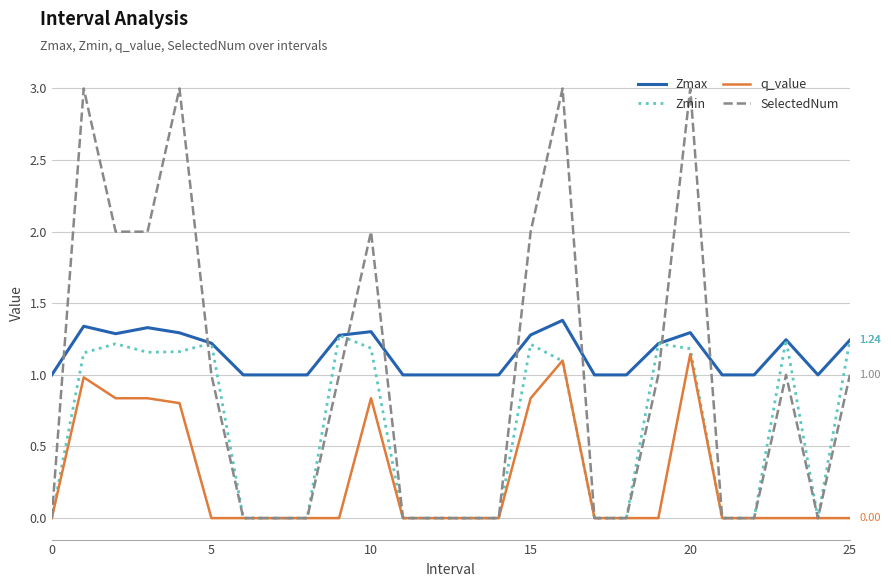

Rank the series by their average value, from highest to lowest.

Zmax, SelectedNum, Zmin, q_value